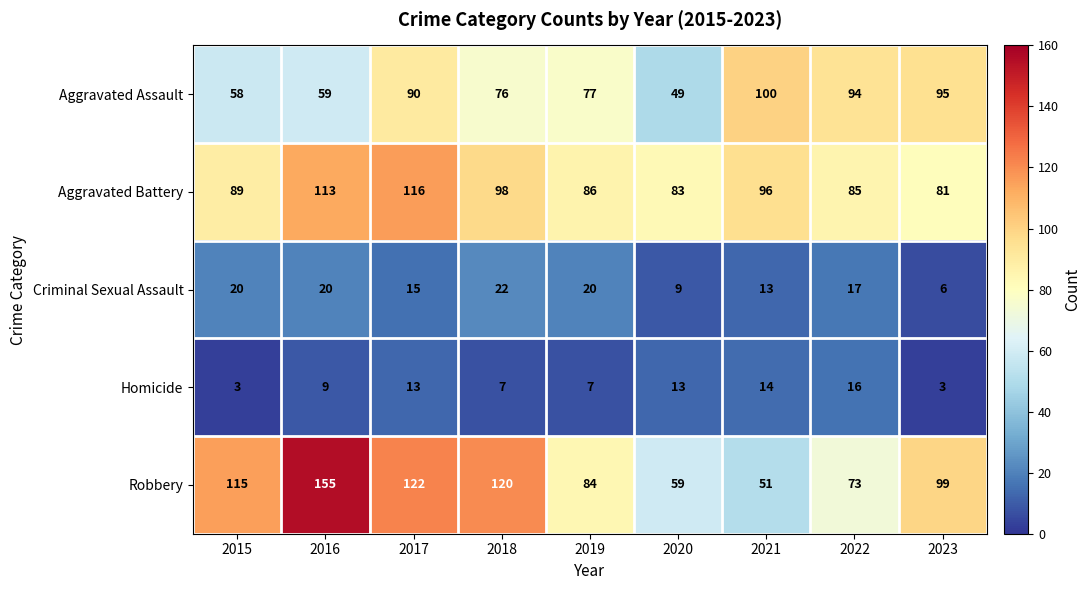

Read the Aggravated Battery value at 2019, to the nearest 5.

85